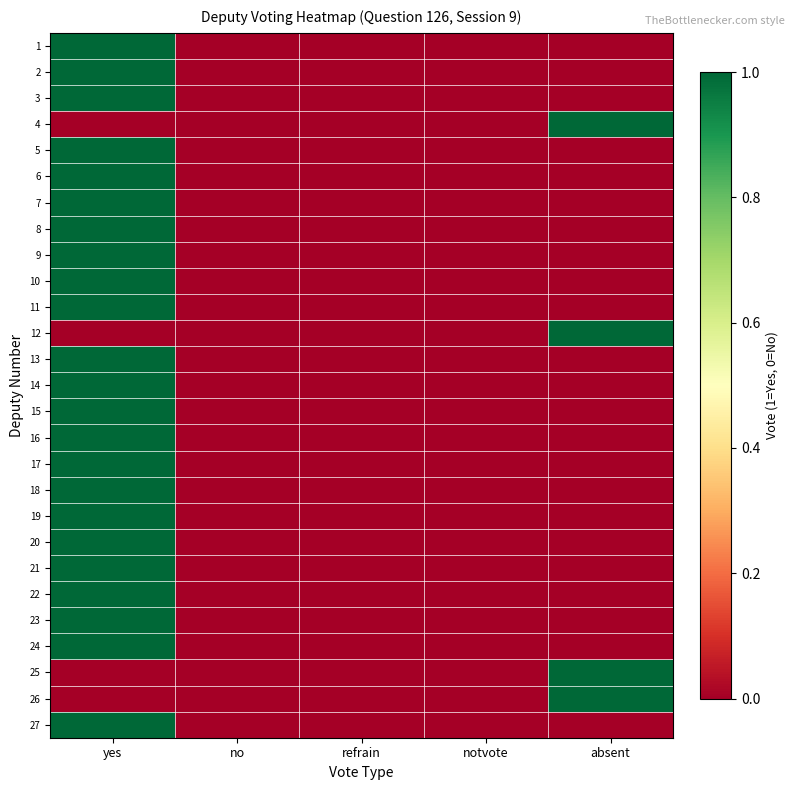

Reading right to left, what are all the values shown in this chart?

1: absent=0	notvote=0	refrain=0	no=0	yes=1
2: absent=0	notvote=0	refrain=0	no=0	yes=1
3: absent=0	notvote=0	refrain=0	no=0	yes=1
4: absent=1	notvote=0	refrain=0	no=0	yes=0
5: absent=0	notvote=0	refrain=0	no=0	yes=1
6: absent=0	notvote=0	refrain=0	no=0	yes=1
7: absent=0	notvote=0	refrain=0	no=0	yes=1
8: absent=0	notvote=0	refrain=0	no=0	yes=1
9: absent=0	notvote=0	refrain=0	no=0	yes=1
10: absent=0	notvote=0	refrain=0	no=0	yes=1
11: absent=0	notvote=0	refrain=0	no=0	yes=1
12: absent=1	notvote=0	refrain=0	no=0	yes=0
13: absent=0	notvote=0	refrain=0	no=0	yes=1
14: absent=0	notvote=0	refrain=0	no=0	yes=1
15: absent=0	notvote=0	refrain=0	no=0	yes=1
16: absent=0	notvote=0	refrain=0	no=0	yes=1
17: absent=0	notvote=0	refrain=0	no=0	yes=1
18: absent=0	notvote=0	refrain=0	no=0	yes=1
19: absent=0	notvote=0	refrain=0	no=0	yes=1
20: absent=0	notvote=0	refrain=0	no=0	yes=1
21: absent=0	notvote=0	refrain=0	no=0	yes=1
22: absent=0	notvote=0	refrain=0	no=0	yes=1
23: absent=0	notvote=0	refrain=0	no=0	yes=1
24: absent=0	notvote=0	refrain=0	no=0	yes=1
25: absent=1	notvote=0	refrain=0	no=0	yes=0
26: absent=1	notvote=0	refrain=0	no=0	yes=0
27: absent=0	notvote=0	refrain=0	no=0	yes=1